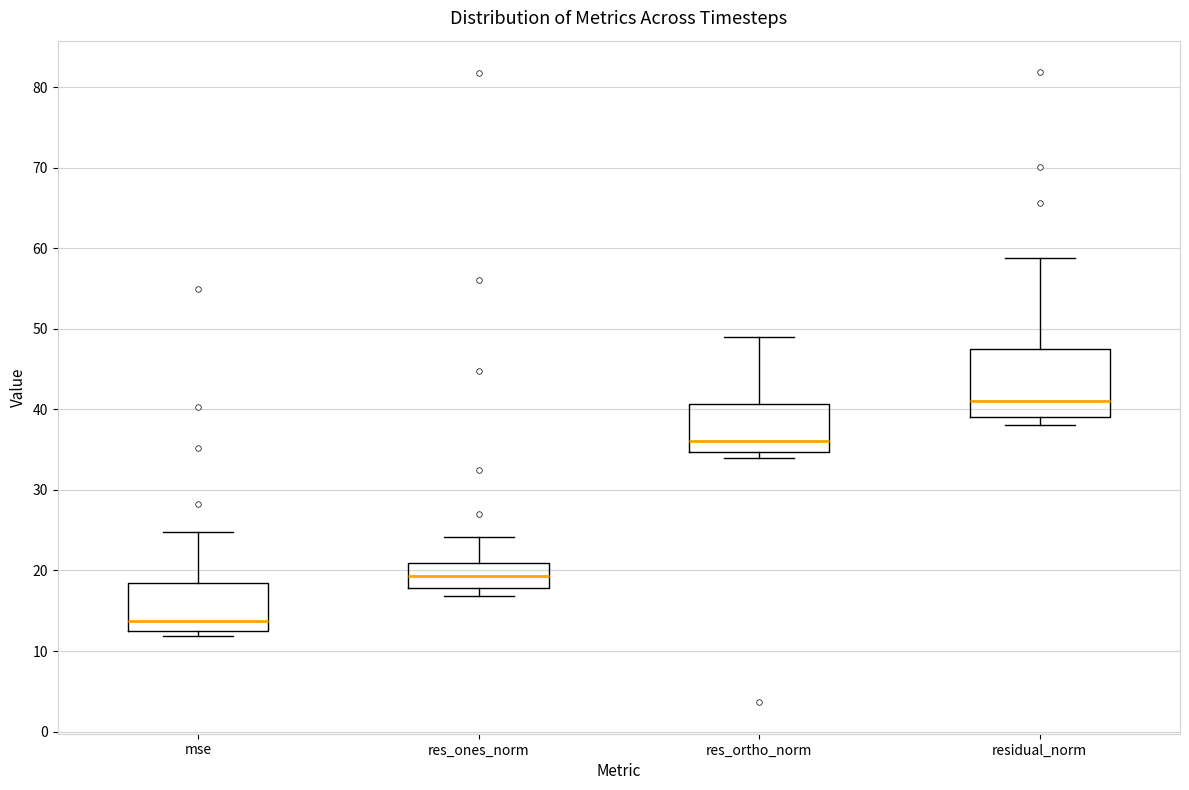

Which box's median line is the lowest?

mse